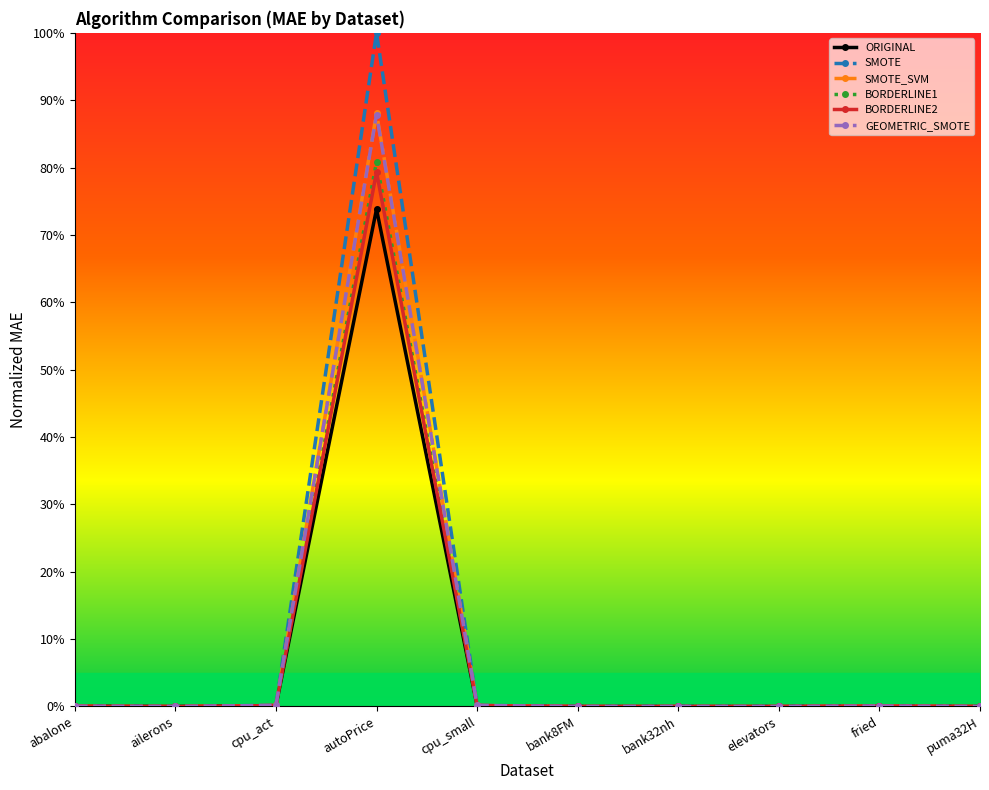

Where is BORDERLINE2 nearest to the value 0?

ailerons